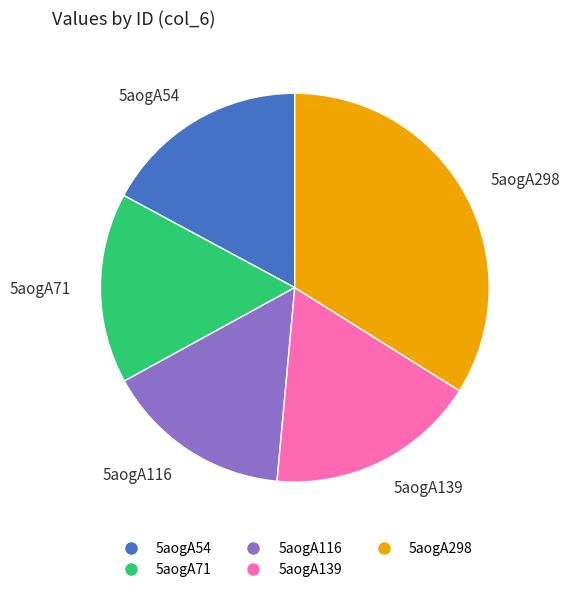

Approximately how many times larger is the value at 5aogA298 compared to 5aogA116?

2.2